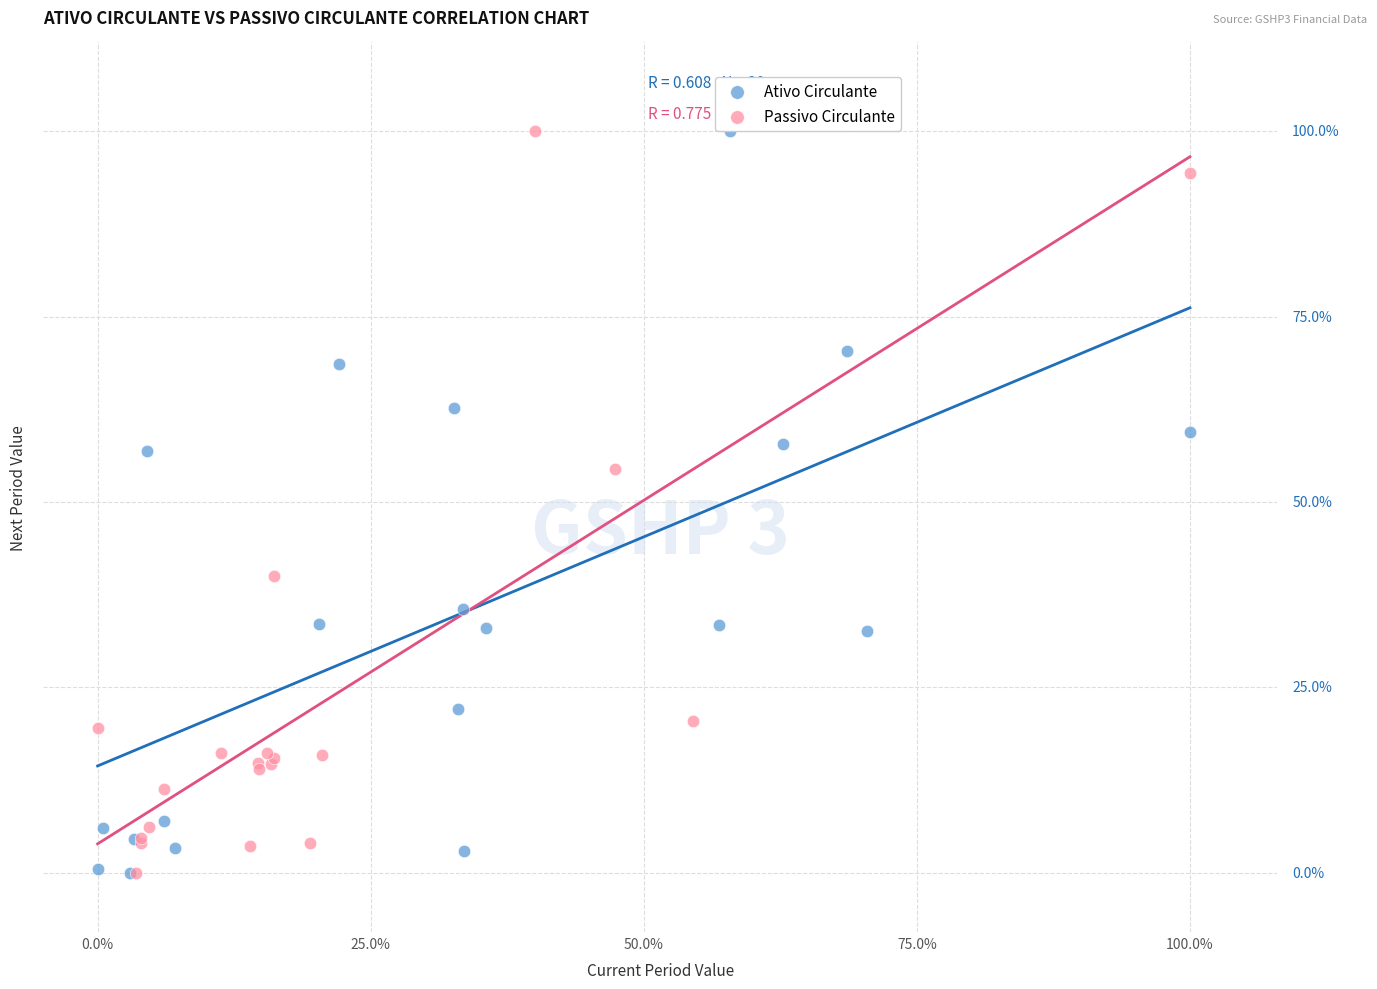

What are all the series names shown in the legend?

Ativo Circulante, Passivo Circulante